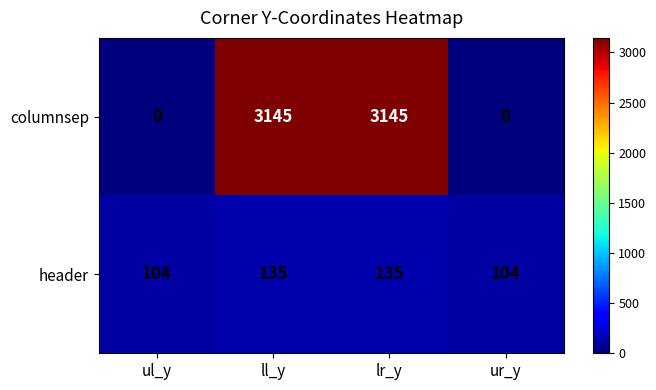

Is the value of columnsep at ll_y greater than the value of header at ur_y?

Yes